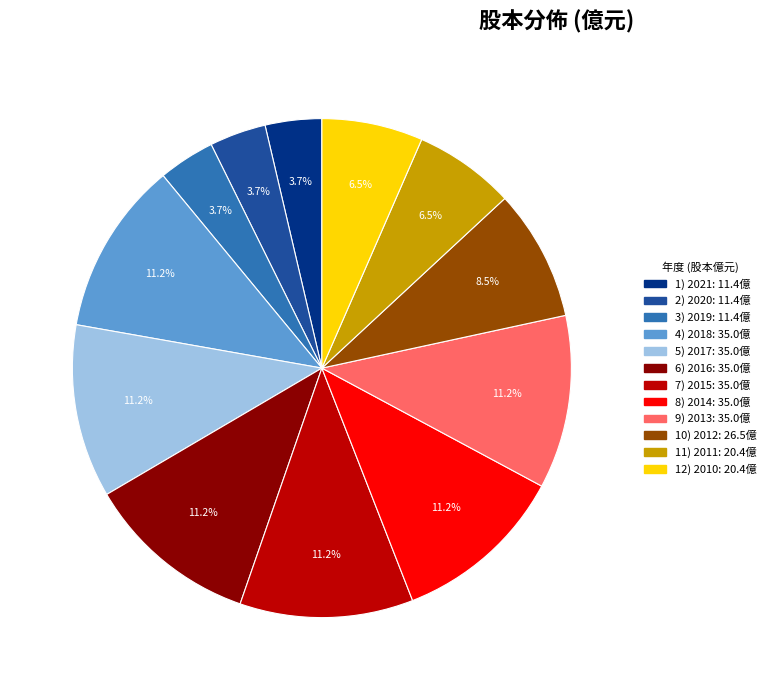

Count the number of slices in the pie.

12